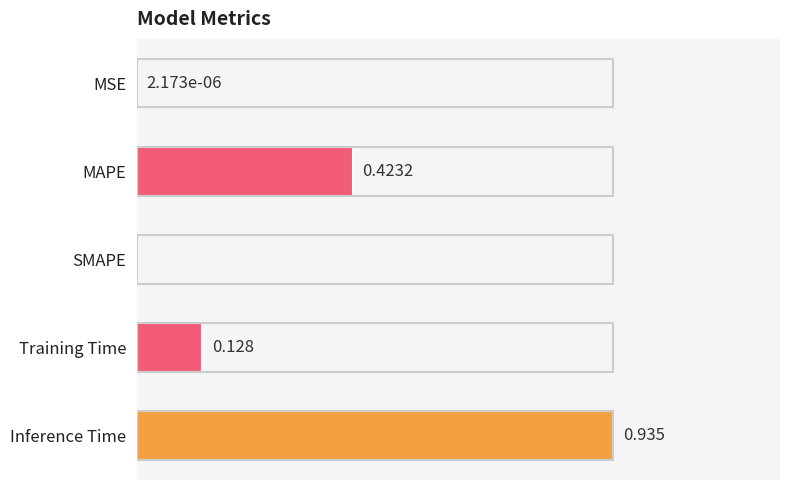

Which has a higher value, Inference Time or Training Time?

Inference Time